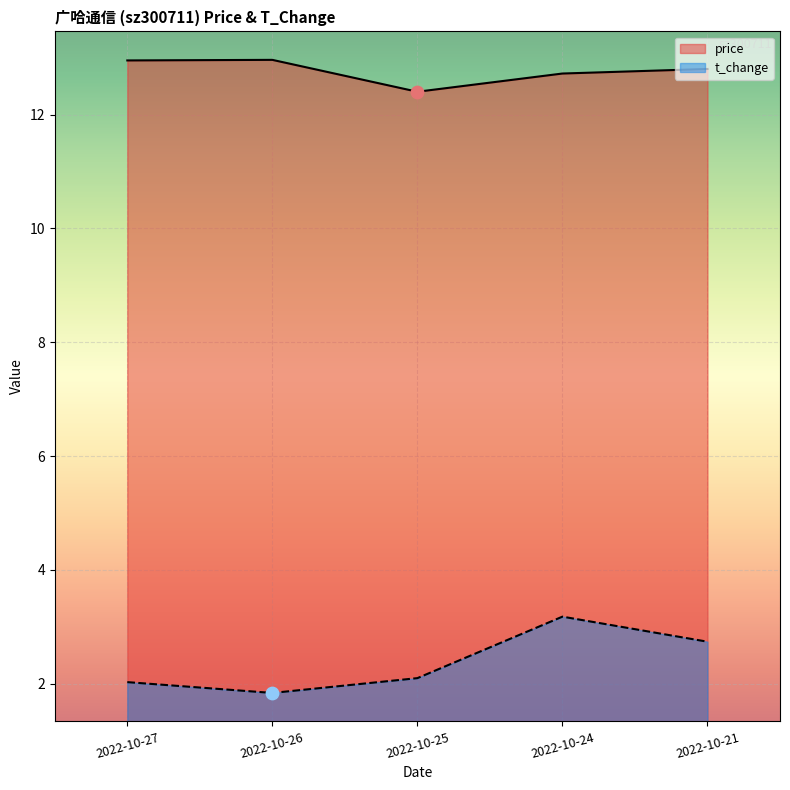

Which series reaches the minimum Y coordinate?

t_change